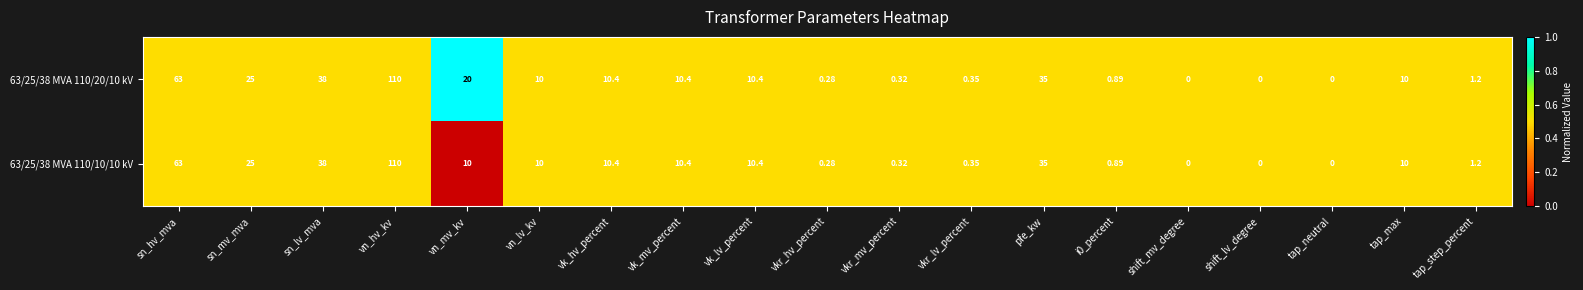

Which label corresponds to the largest value in the chart?

vn_hv_kv